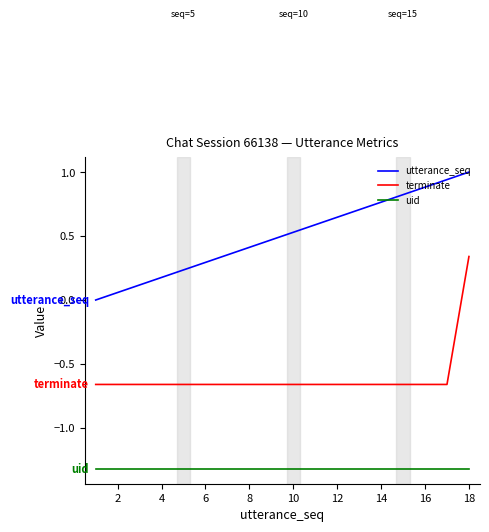

What is the difference between the maximum and minimum values in the utterance_seq series?

1.0